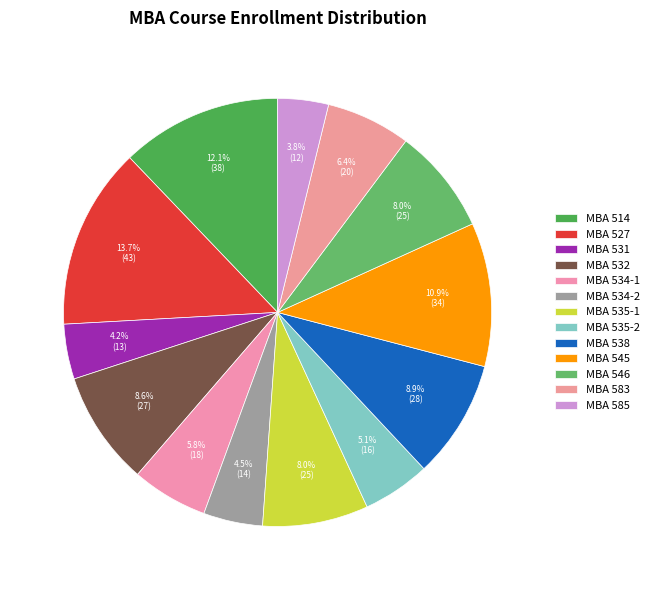

Between MBA 585 and MBA 527, which is larger?

MBA 527